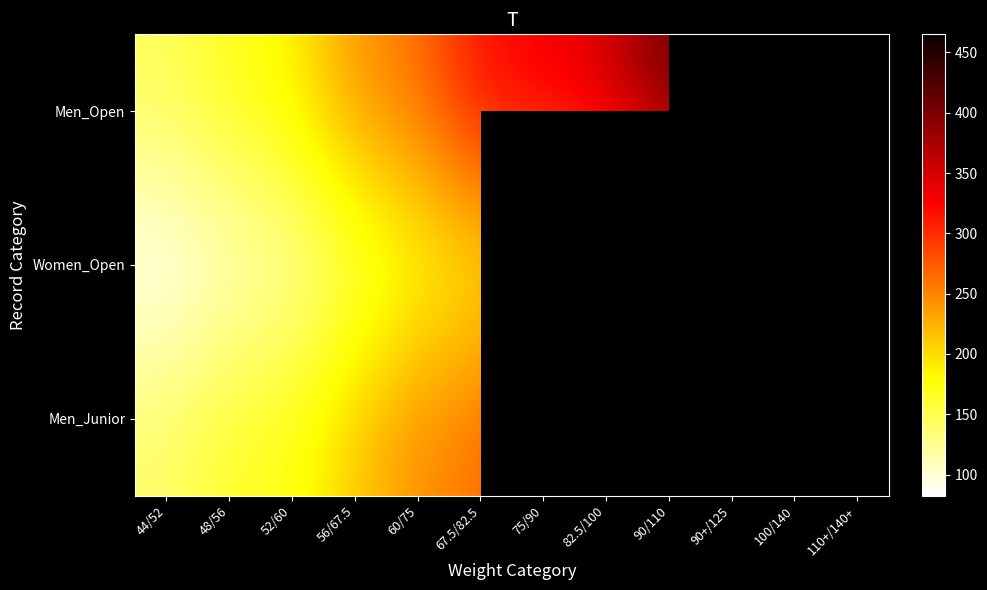

How many data points in Women_Open are above 190?

4